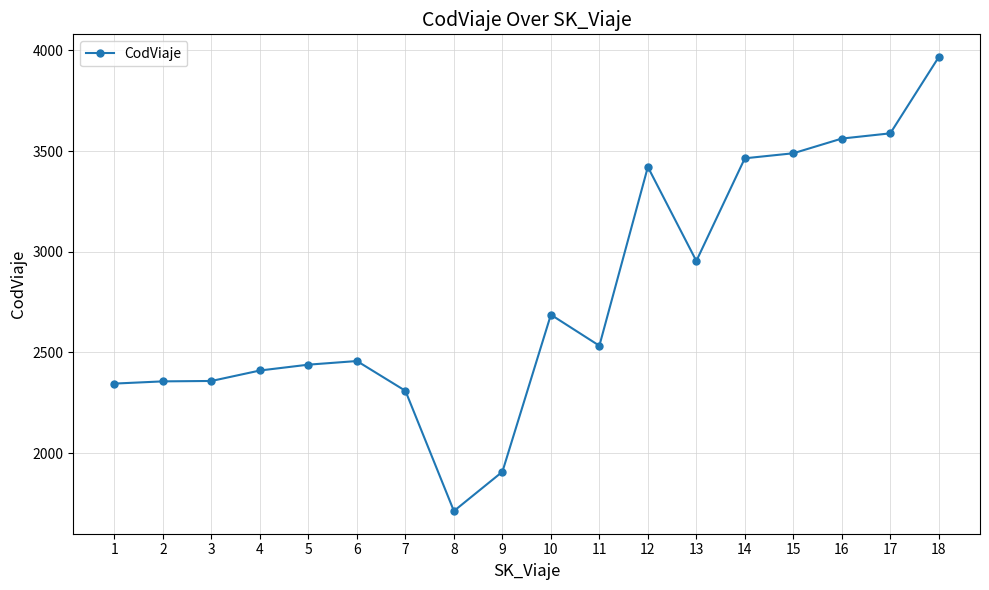

What is the value of the 11th point from the left?

2533